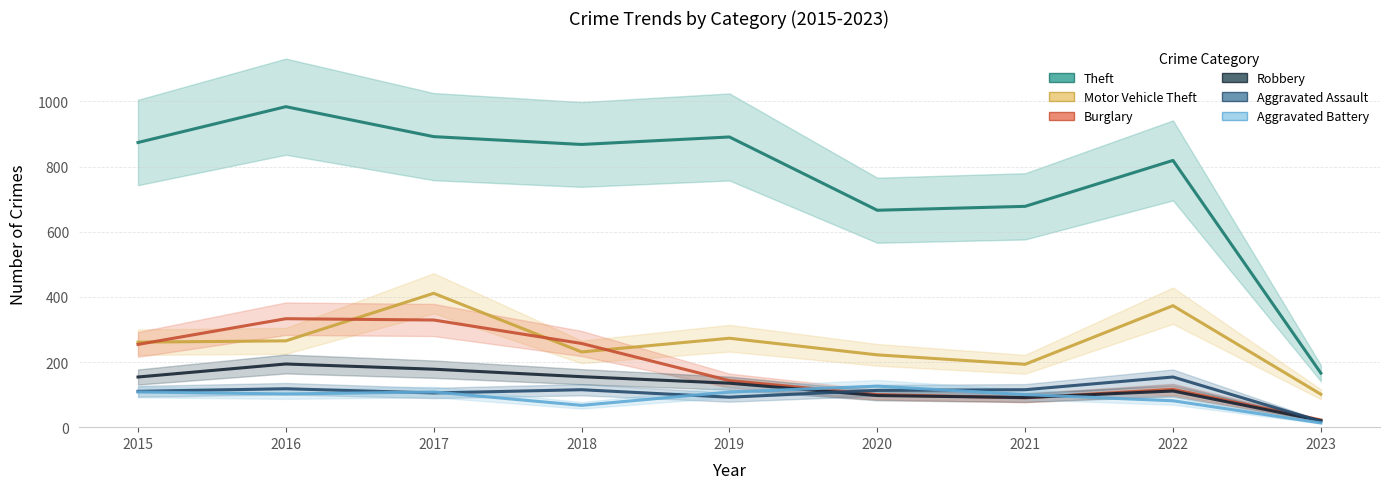

Reading left to right, extract all data points from this chart.

Theft: 2015=874	2016=984	2017=892	2018=868	2019=891	2020=666	2021=678	2022=819	2023=166
Motor Vehicle Theft: 2015=261	2016=265	2017=411	2018=231	2019=273	2020=222	2021=193	2022=373	2023=101
Burglary: 2015=254	2016=333	2017=329	2018=257	2019=143	2020=100	2021=90	2022=116	2023=22
Robbery: 2015=154	2016=194	2017=178	2018=155	2019=135	2020=97	2021=91	2022=111	2023=20
Aggravated Assault: 2015=110	2016=118	2017=105	2018=115	2019=92	2020=113	2021=115	2022=154	2023=18
Aggravated Battery: 2015=108	2016=102	2017=108	2018=67	2019=108	2020=126	2021=100	2022=81	2023=13